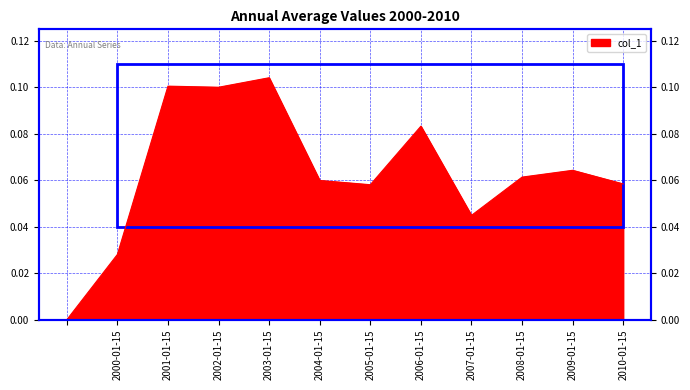

What position from the left is 2000-01-15?

2